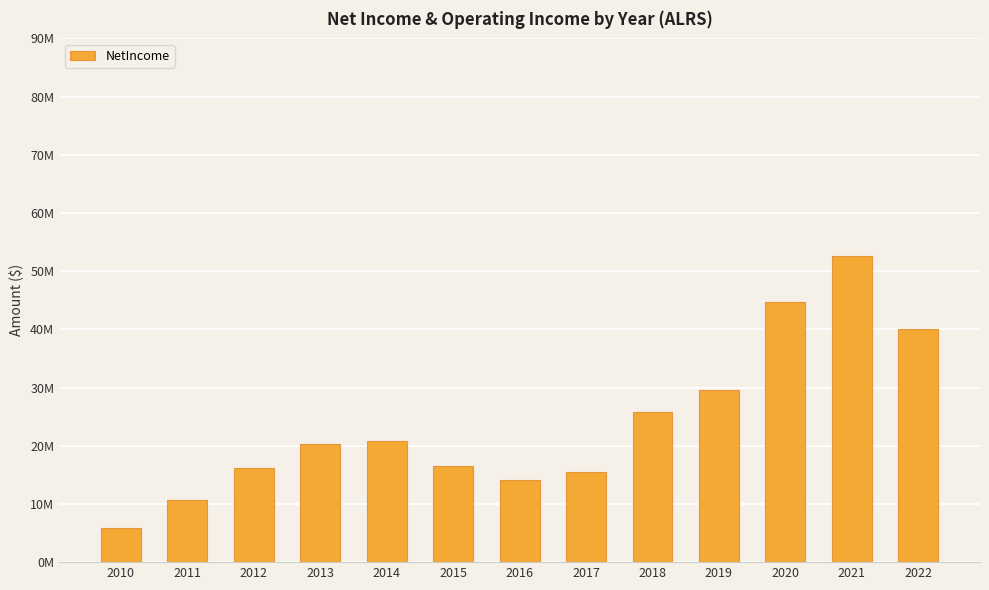

Which label corresponds to the smallest value in the chart?

2010